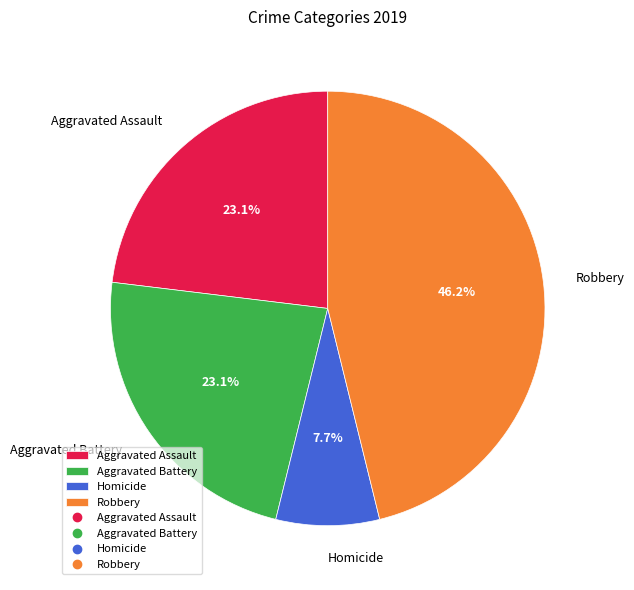

To the nearest percent, what is the difference between the largest and smallest slice percentages?

38%